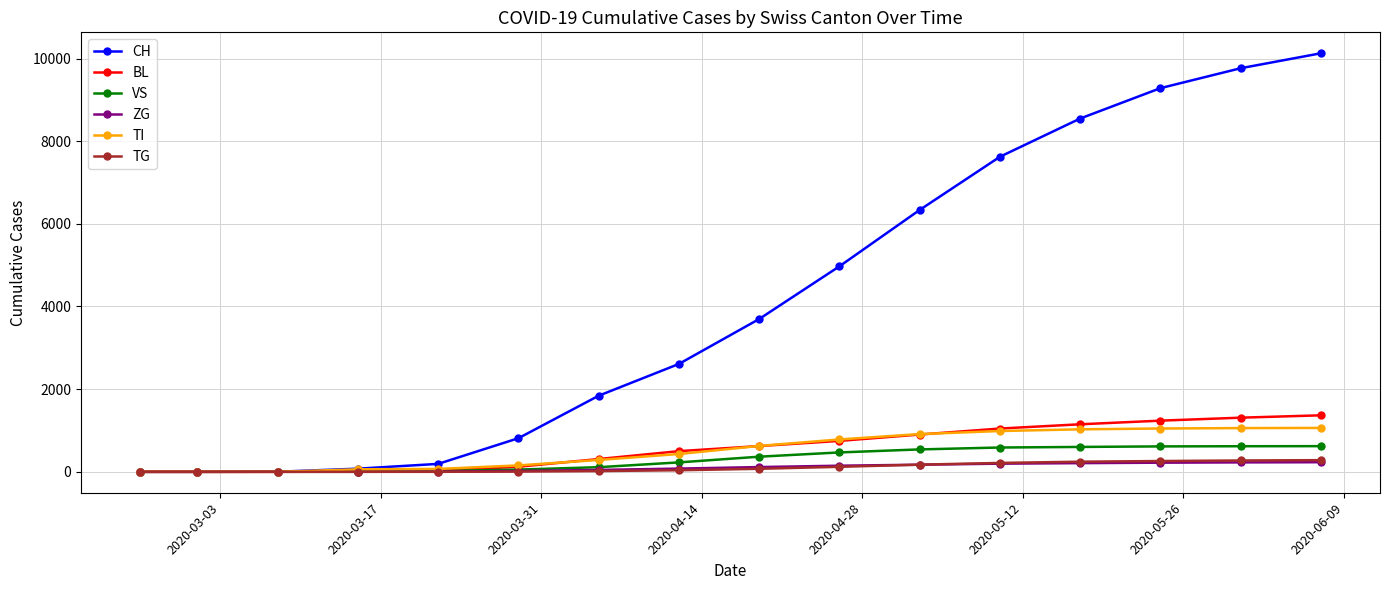

What is the highest value of the TG series?

282